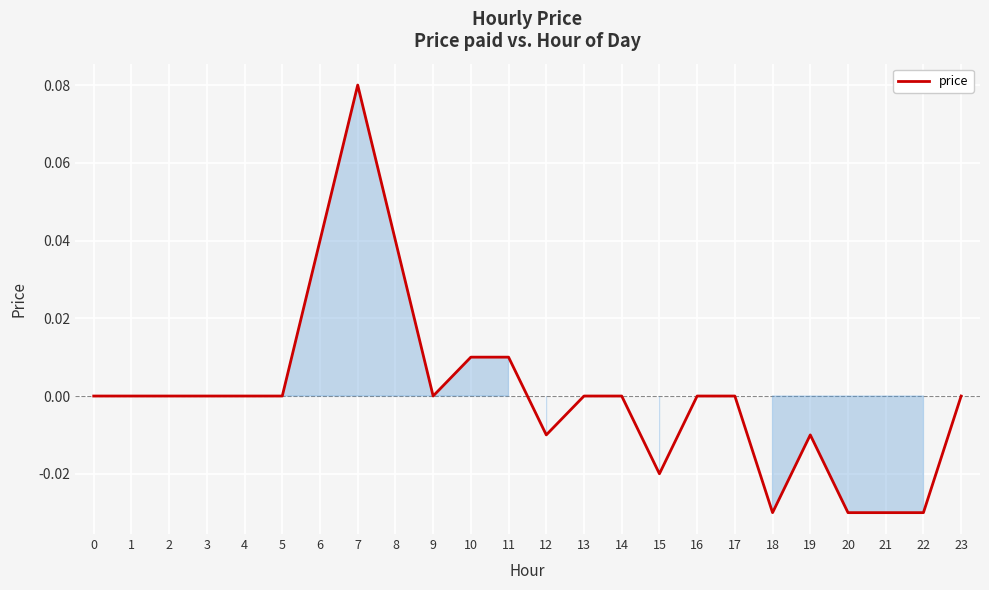

The value at 5 is 0.0. True or false?

True